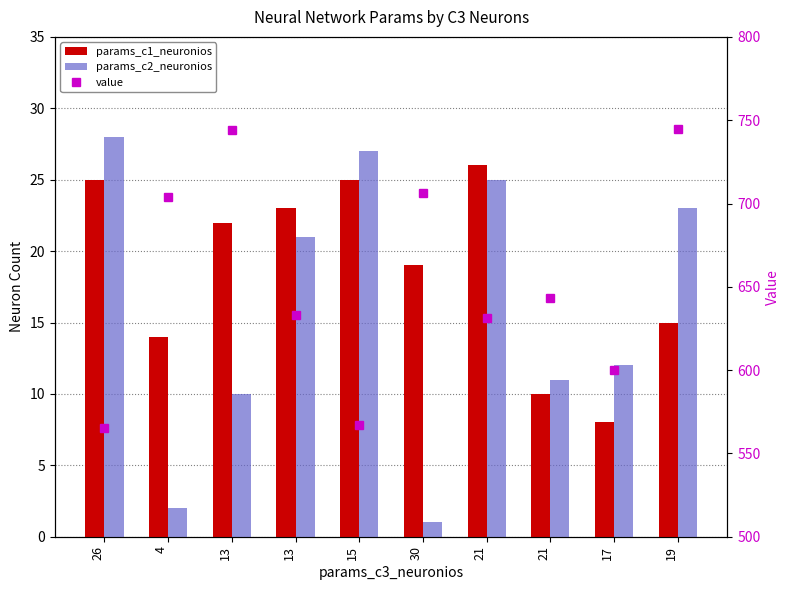

At which category is the sum across all series the highest?

19